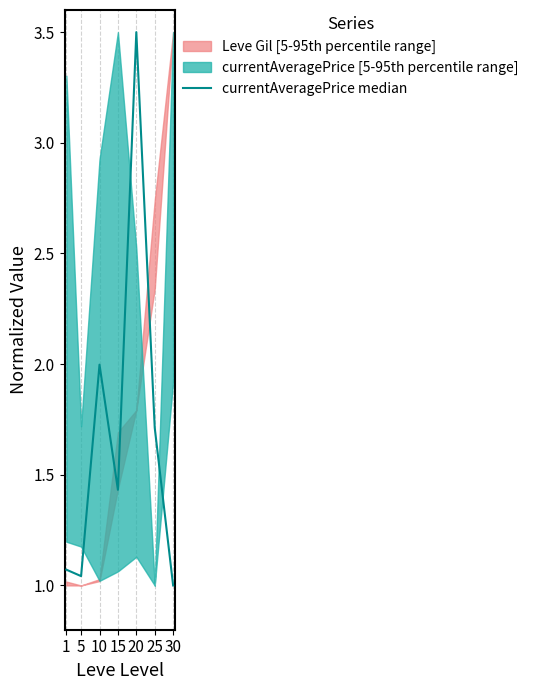

What is the value of the 4th point from the left?

1.4